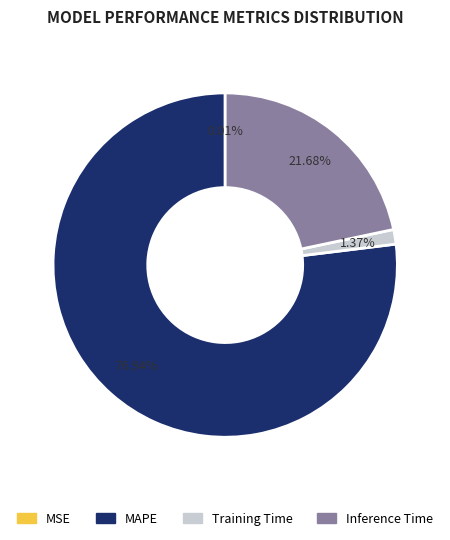

What is the largest slice in the pie chart?

MAPE